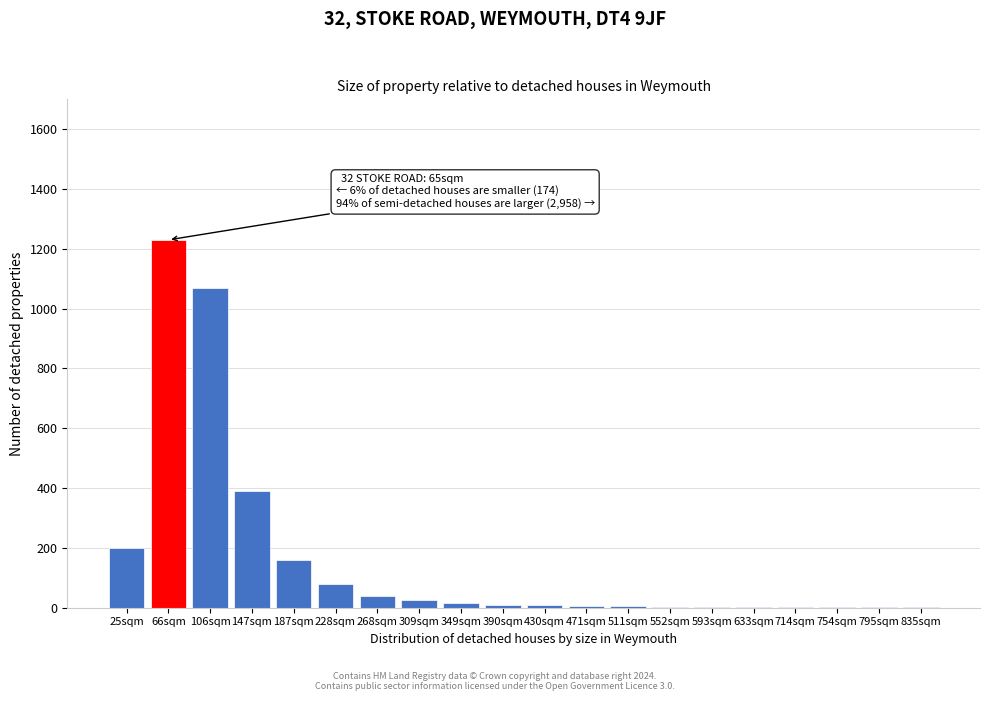

What is the sum of all values?

3255